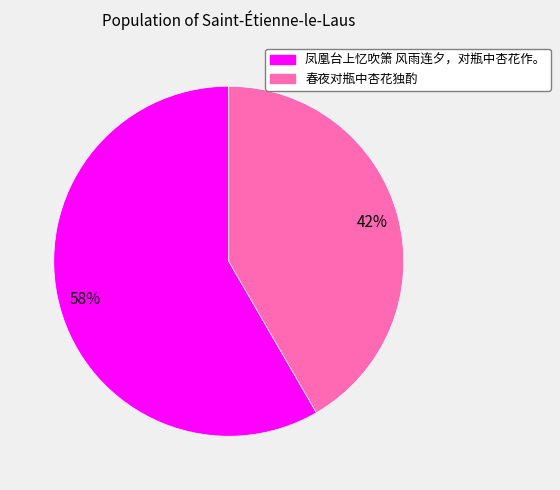

To the nearest percent, what percentage of the pie is 春夜对瓶中杏花独酌?

42%